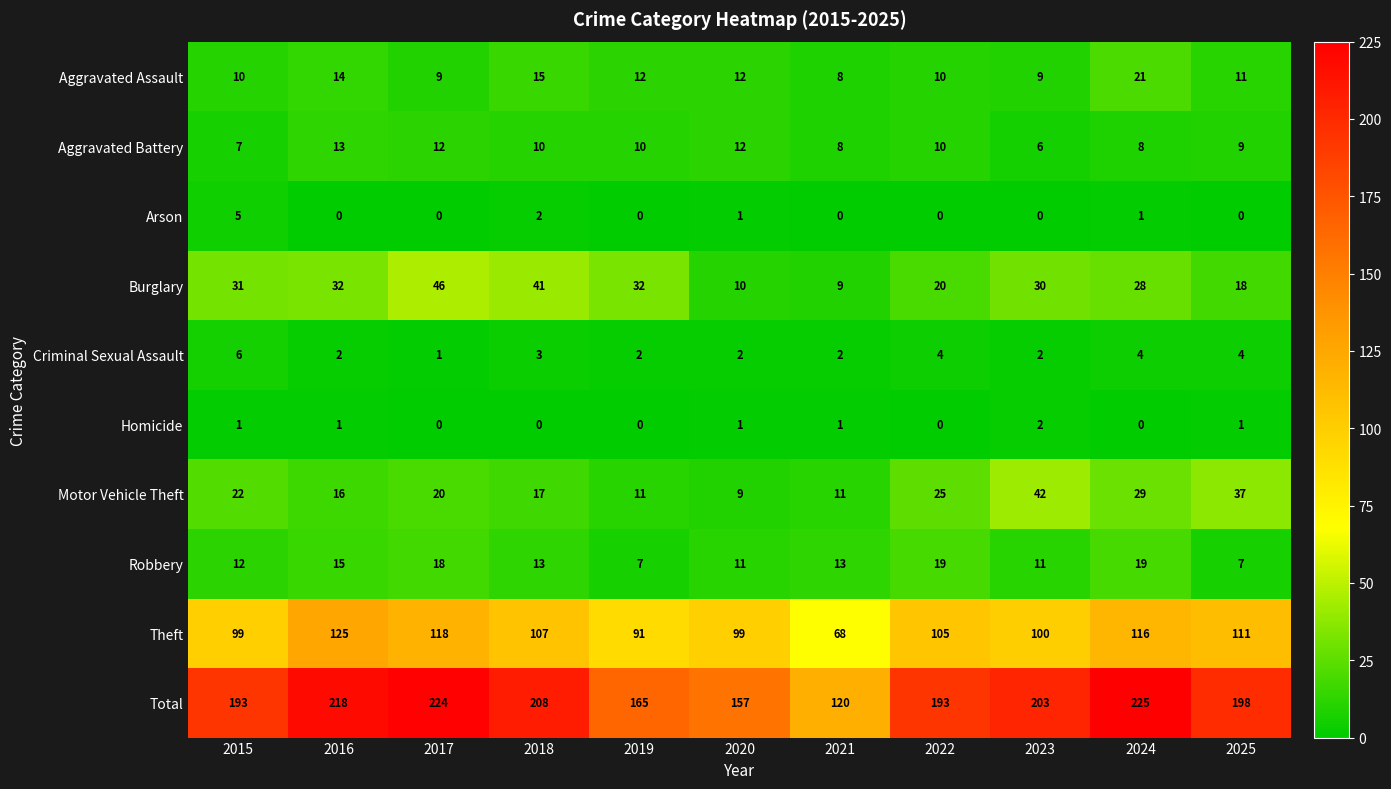

What is the maximum value shown in the chart?

225